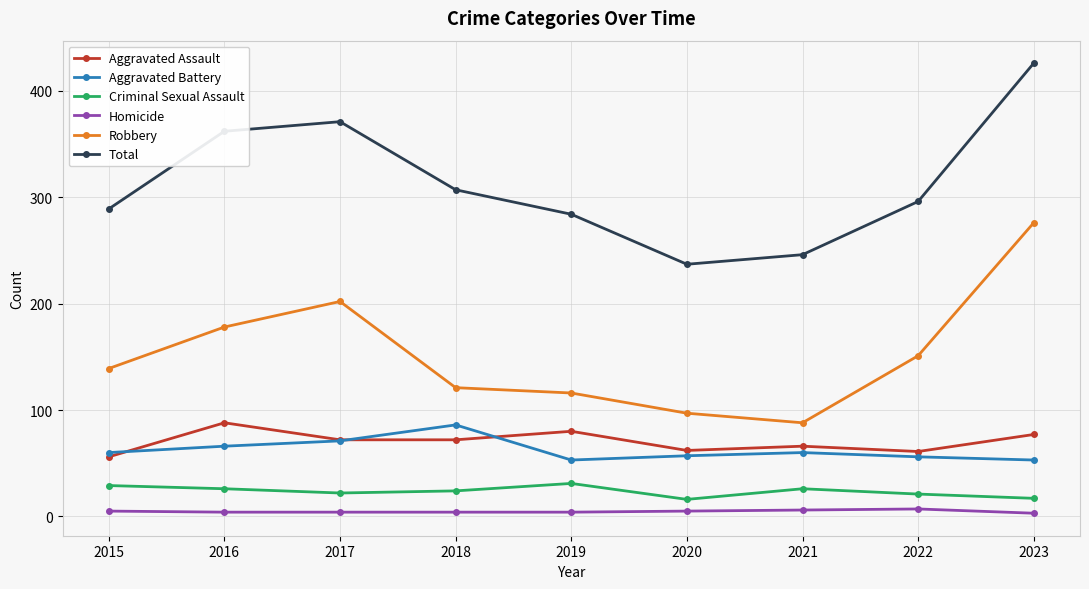

Is the value of Criminal Sexual Assault at 2018 greater than the value of Total at 2018?

No